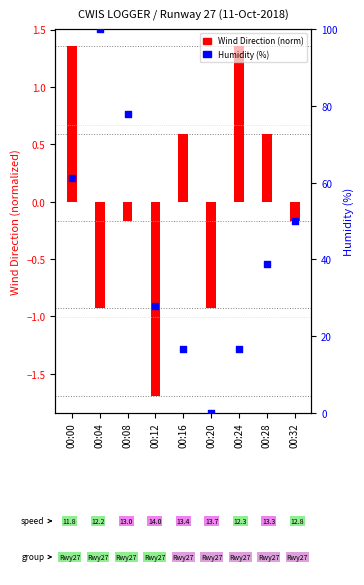

Which series has the largest total across all categories?

Humidity (%)